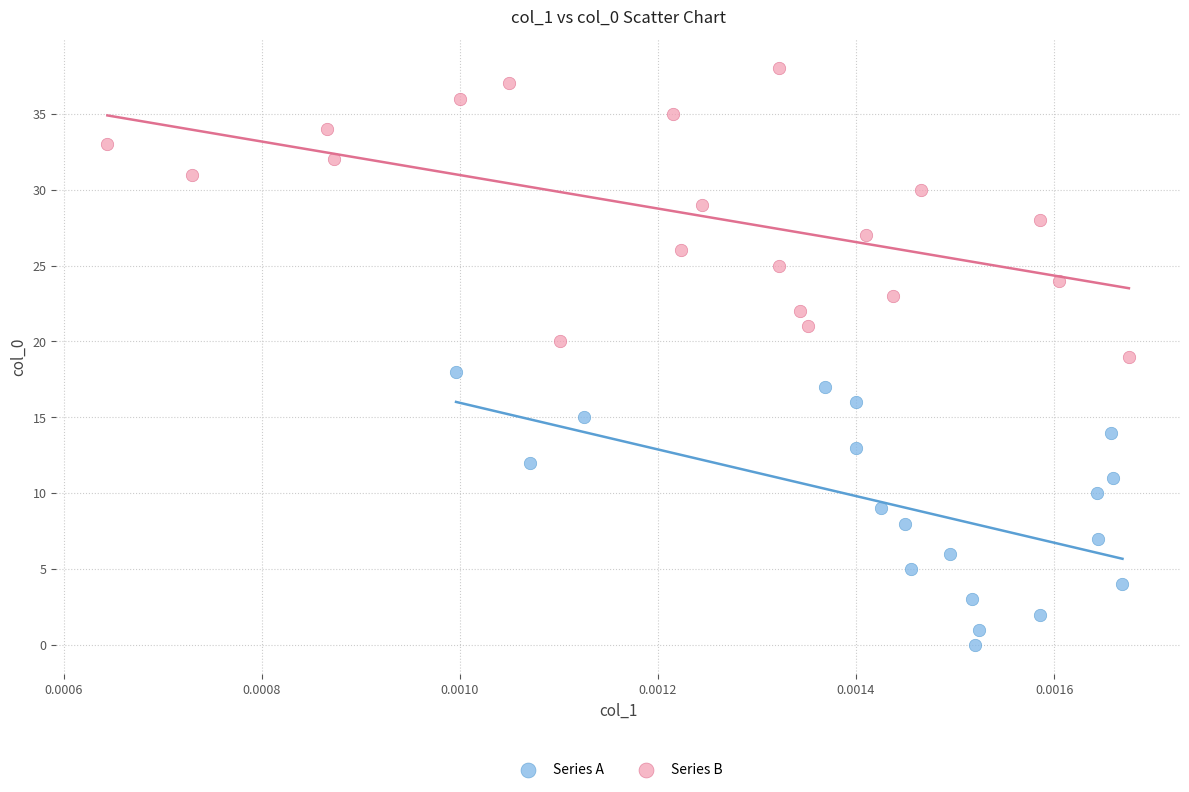

Which series reaches the maximum Y coordinate?

Series B